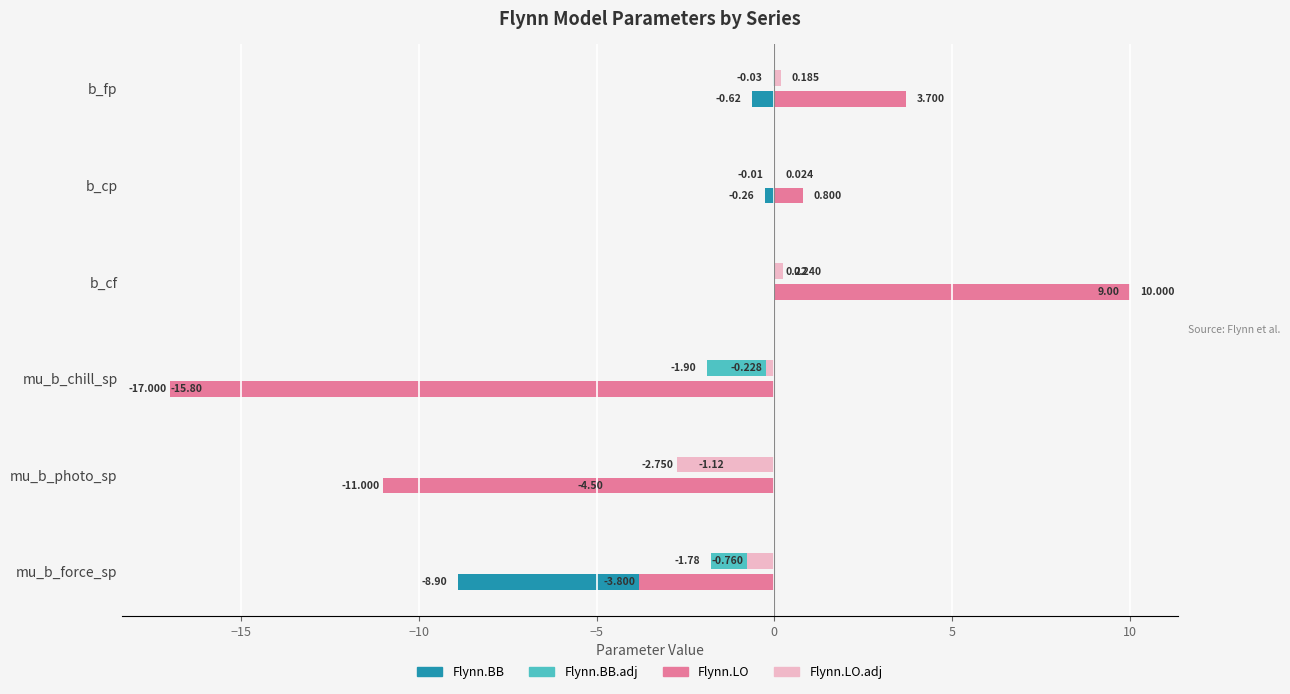

Which series changed the most between mu_b_force_sp and b_fp?

Flynn.BB